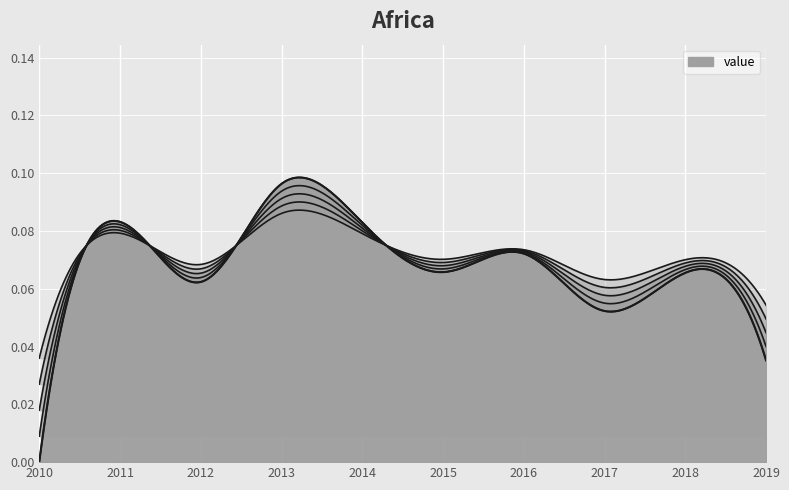

Where is the data nearest to the value 0?

2010-01-15